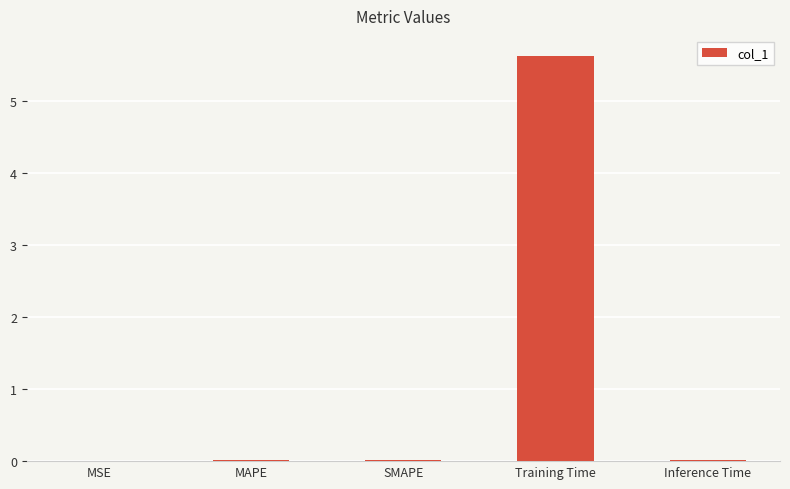

Are the bars horizontal?

No